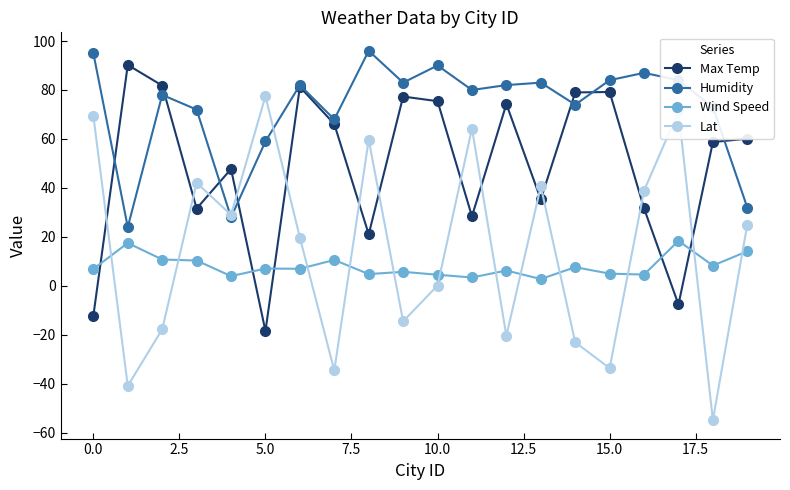

What is the difference between the maximum and minimum values in the Humidity series?

72.0